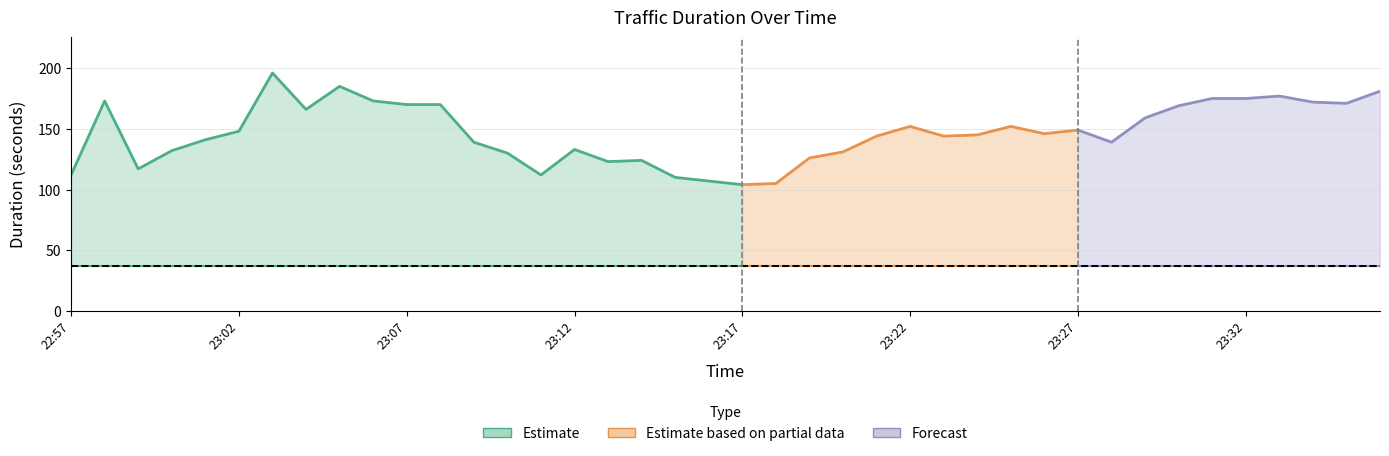

True or false: base_duration and duration_in_traffic cross at least once.

False